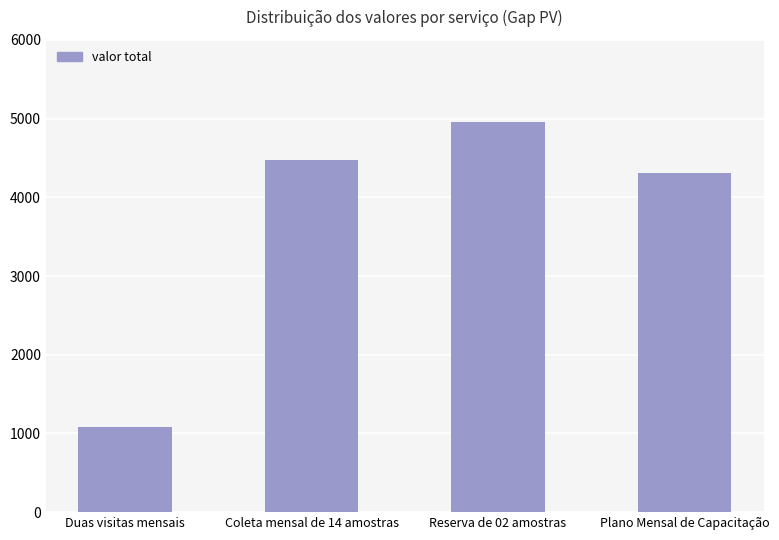

What is the label of the 3rd bar from the left?

Reserva de 02 amostras